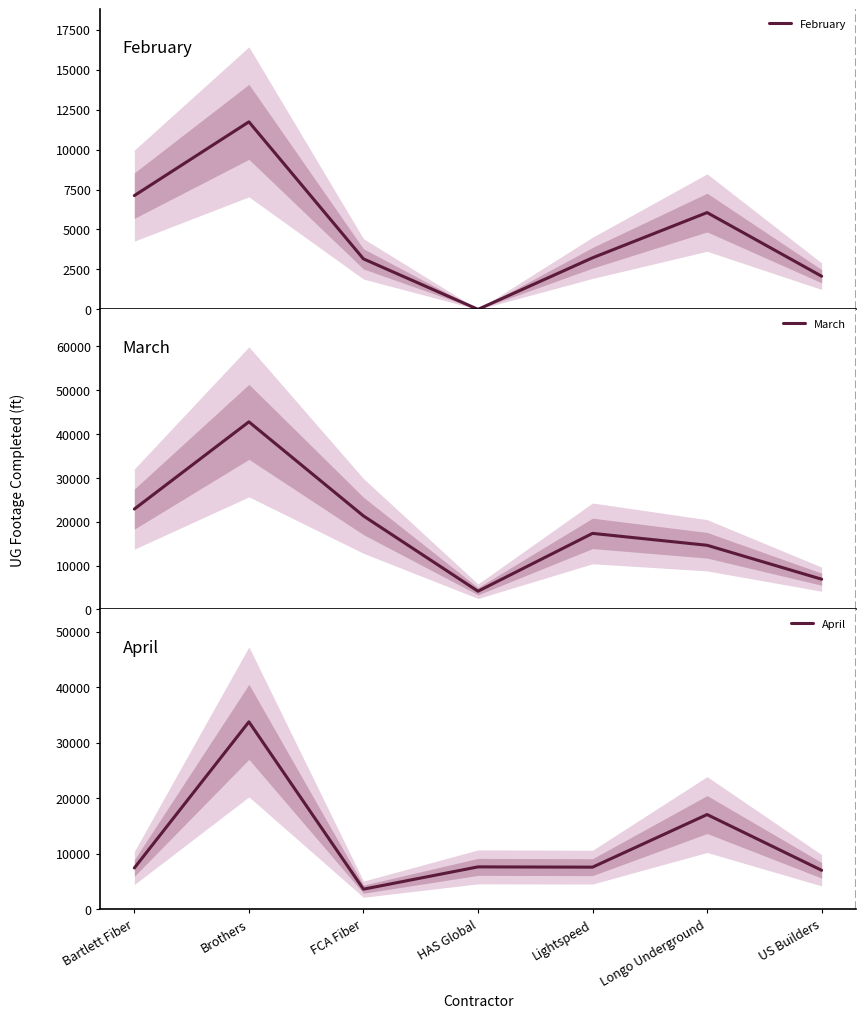

Is the value of April at HAS Global greater than the value of February at Brothers?

No